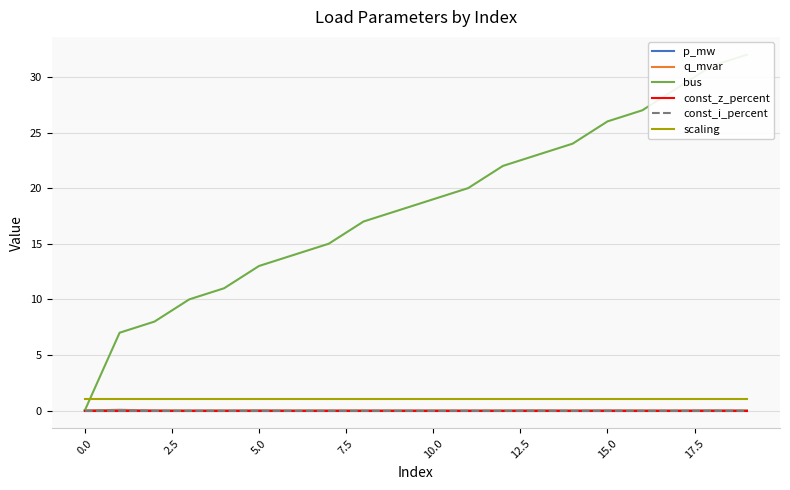

What is the value of the scaling point at the 14th from the left?

1.0